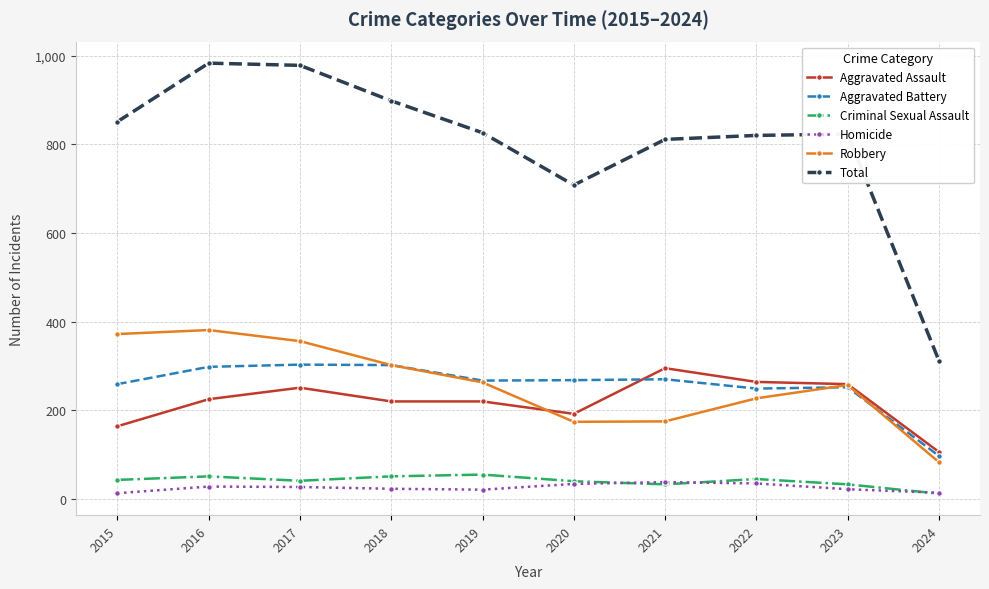

Which series changed the most between 2020 and 2024?

Total